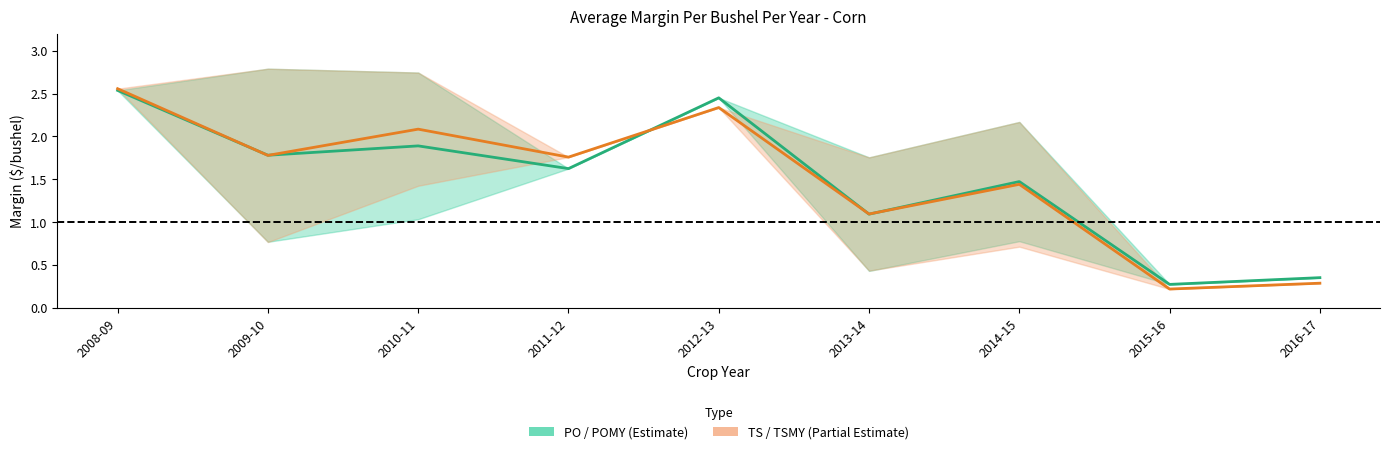

True or false: PO / POMY (Corn) has a value of 1.7 at 2012-13.

False